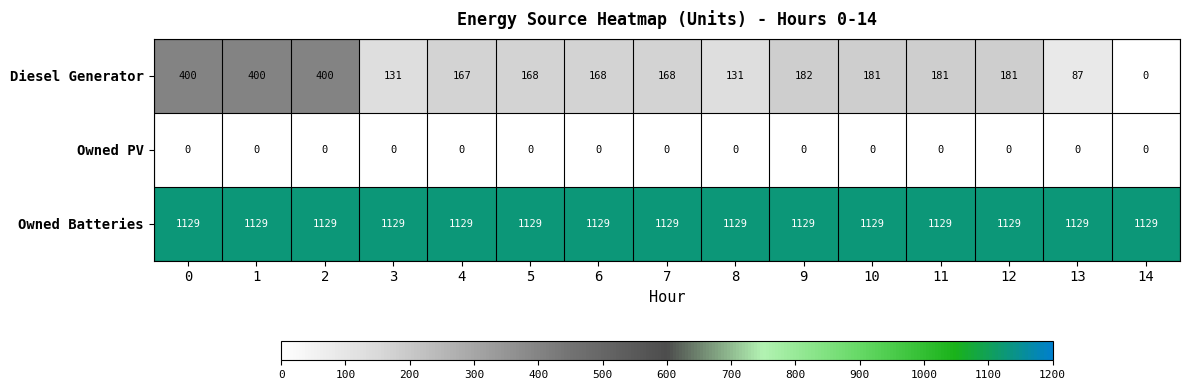

True or false: Owned Batteries has a value of 1591 at 5.

False